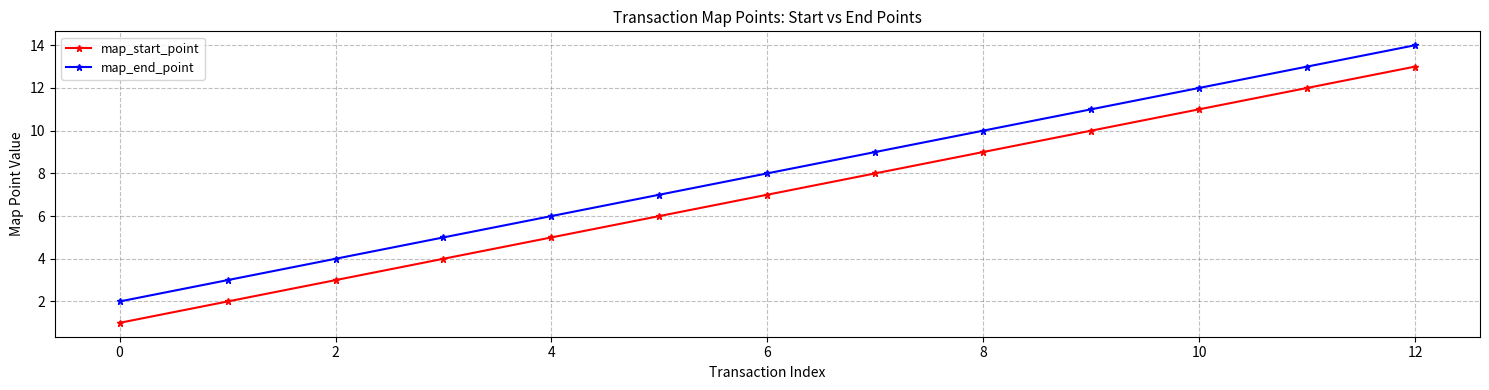

True or false: map_end_point and map_start_point intersect in this chart.

False